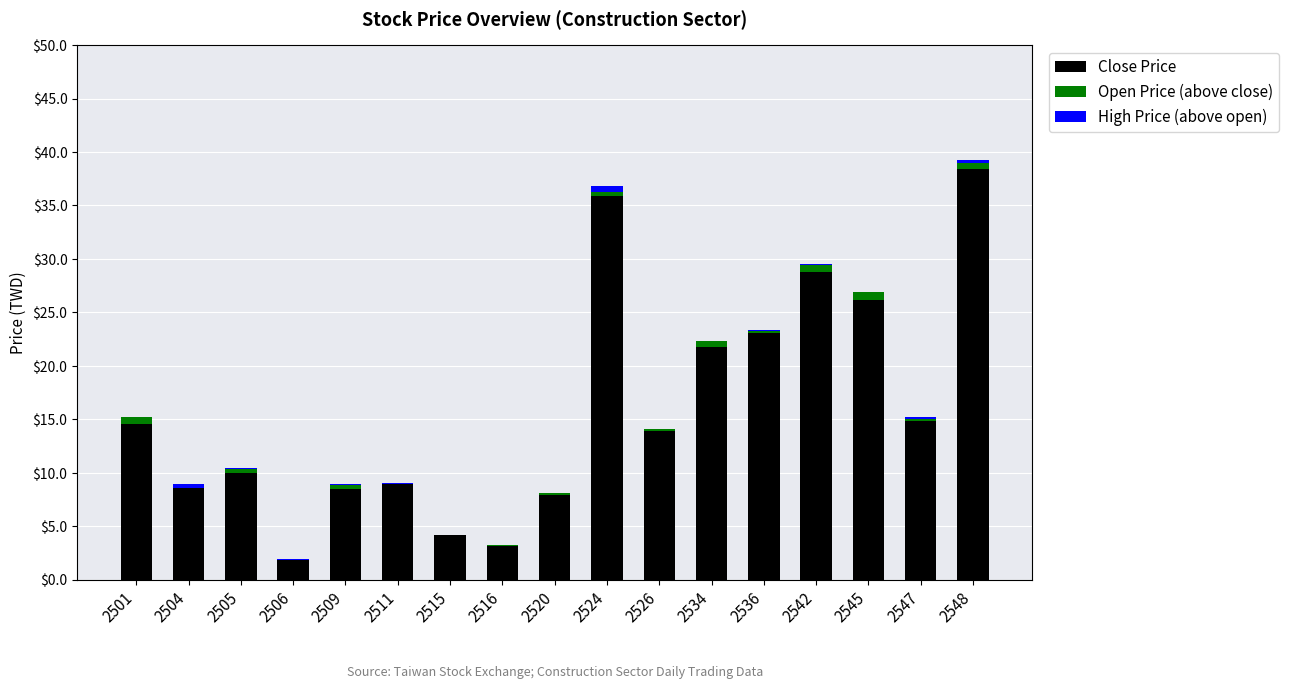

At which category is the sum across all series the highest?

2548